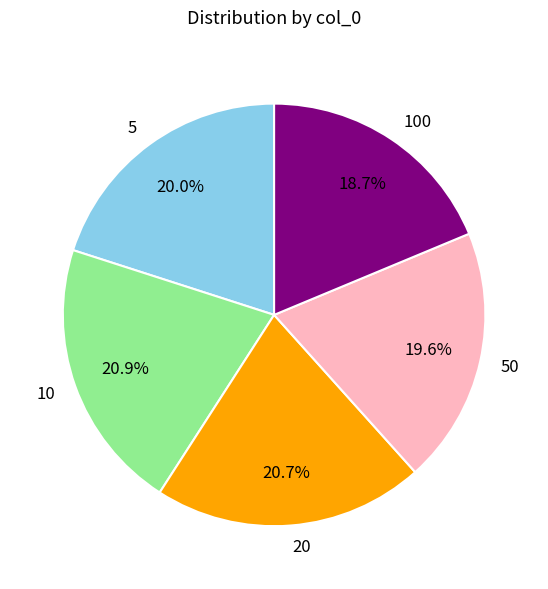

To the nearest percent, what is the average slice percentage?

20%